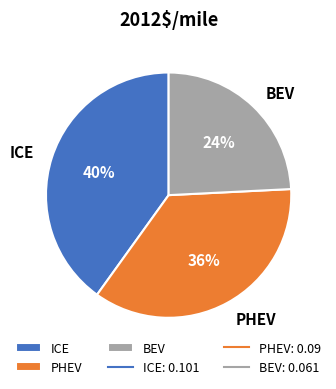

To the nearest percent, what portion does ICE represent?

40%